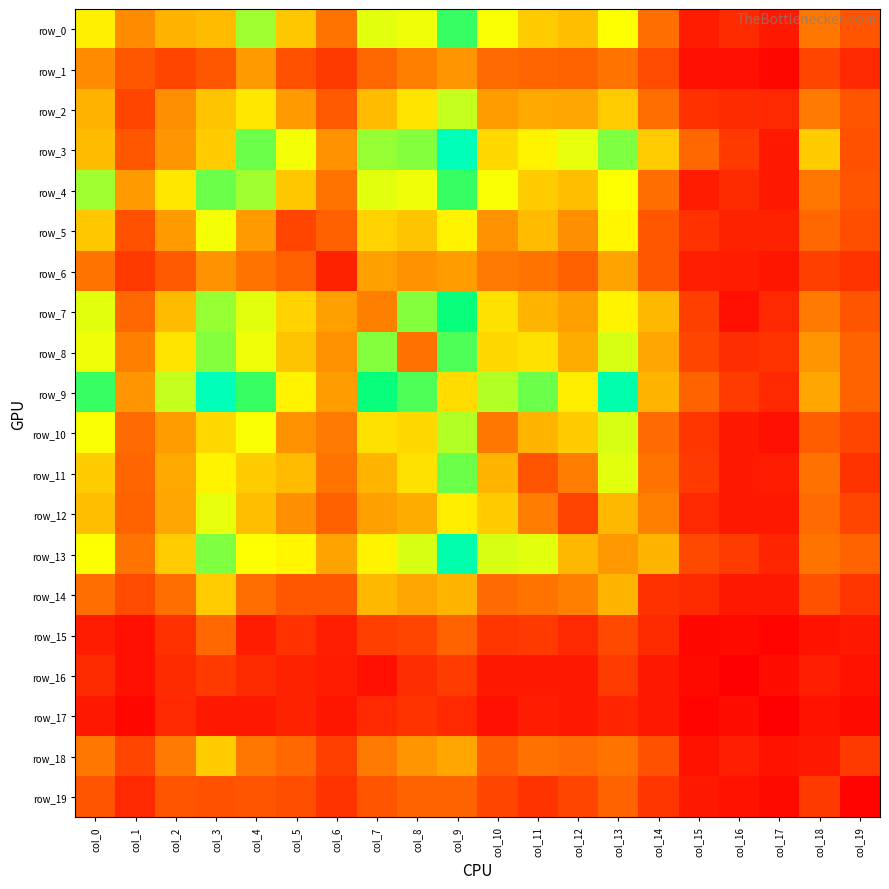

The value of row_10 at col_9 is 100. True or false?

True